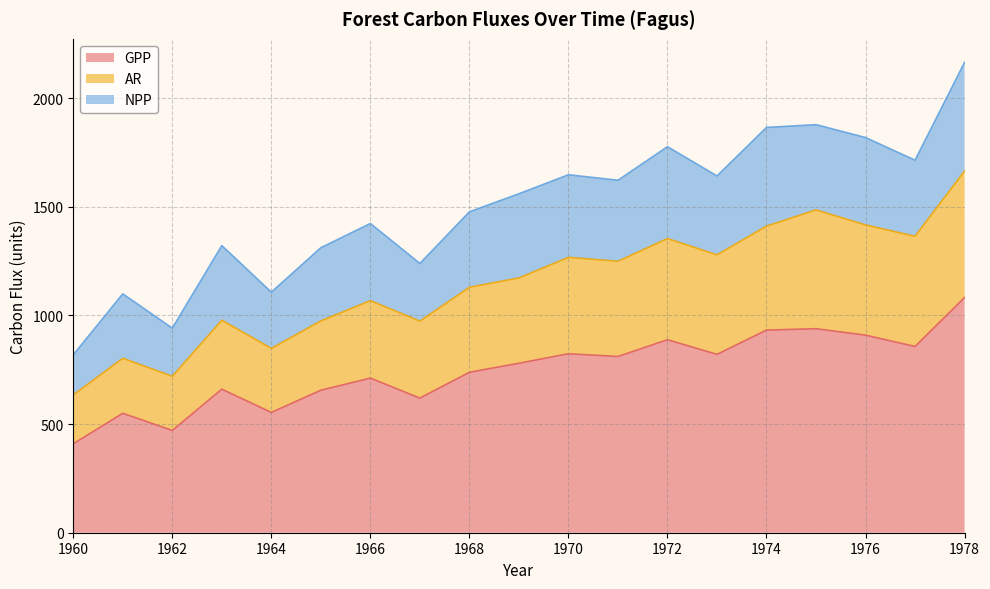

True or false: AR and GPP cross at least once.

False